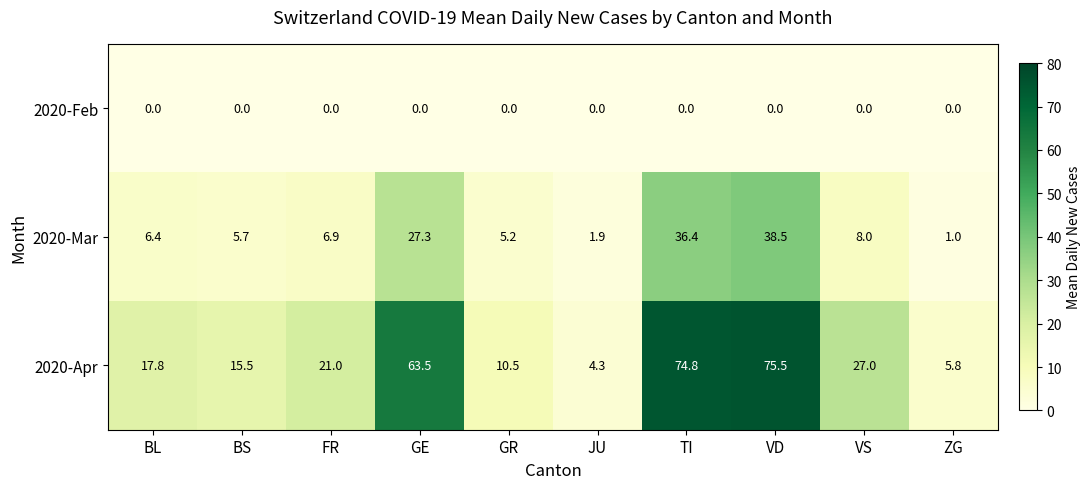

How many data points does each series have?

10